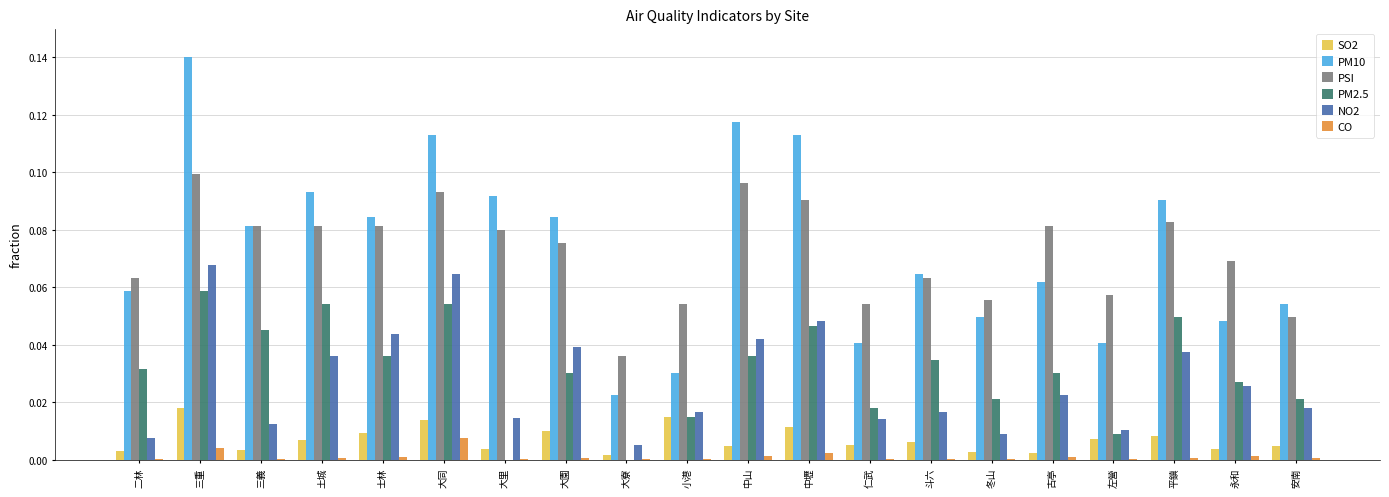

Which category has the highest value in the PSI series?

三重